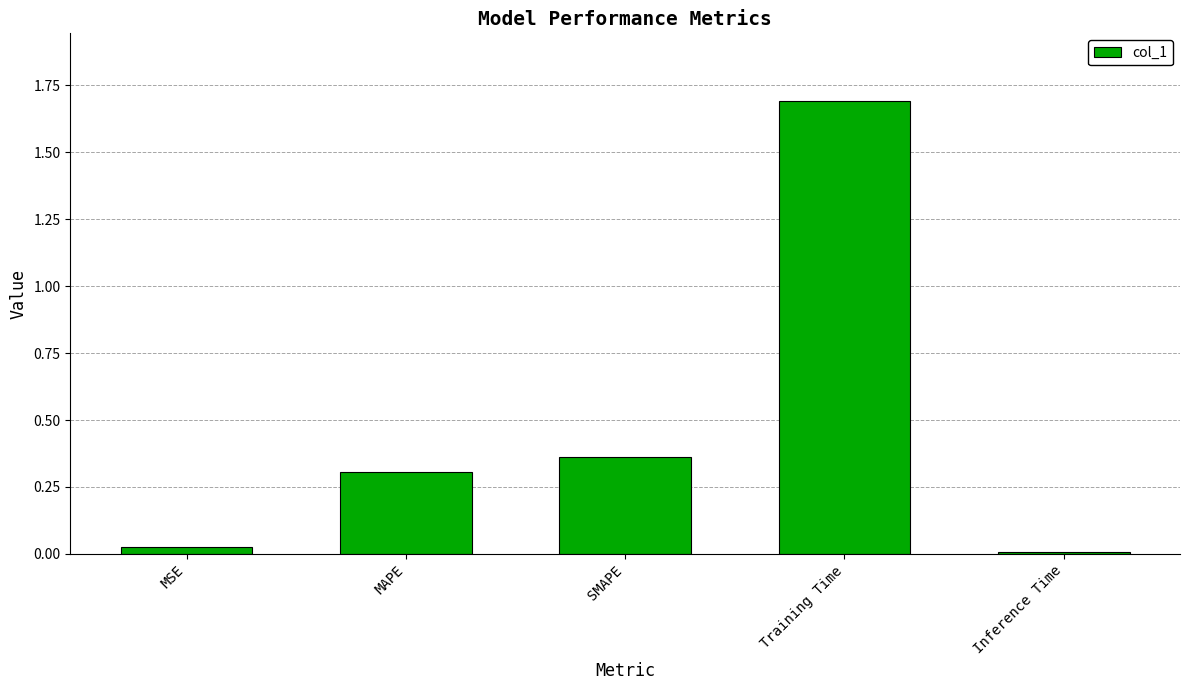

Is it true that the value at MAPE is 0.1?

False